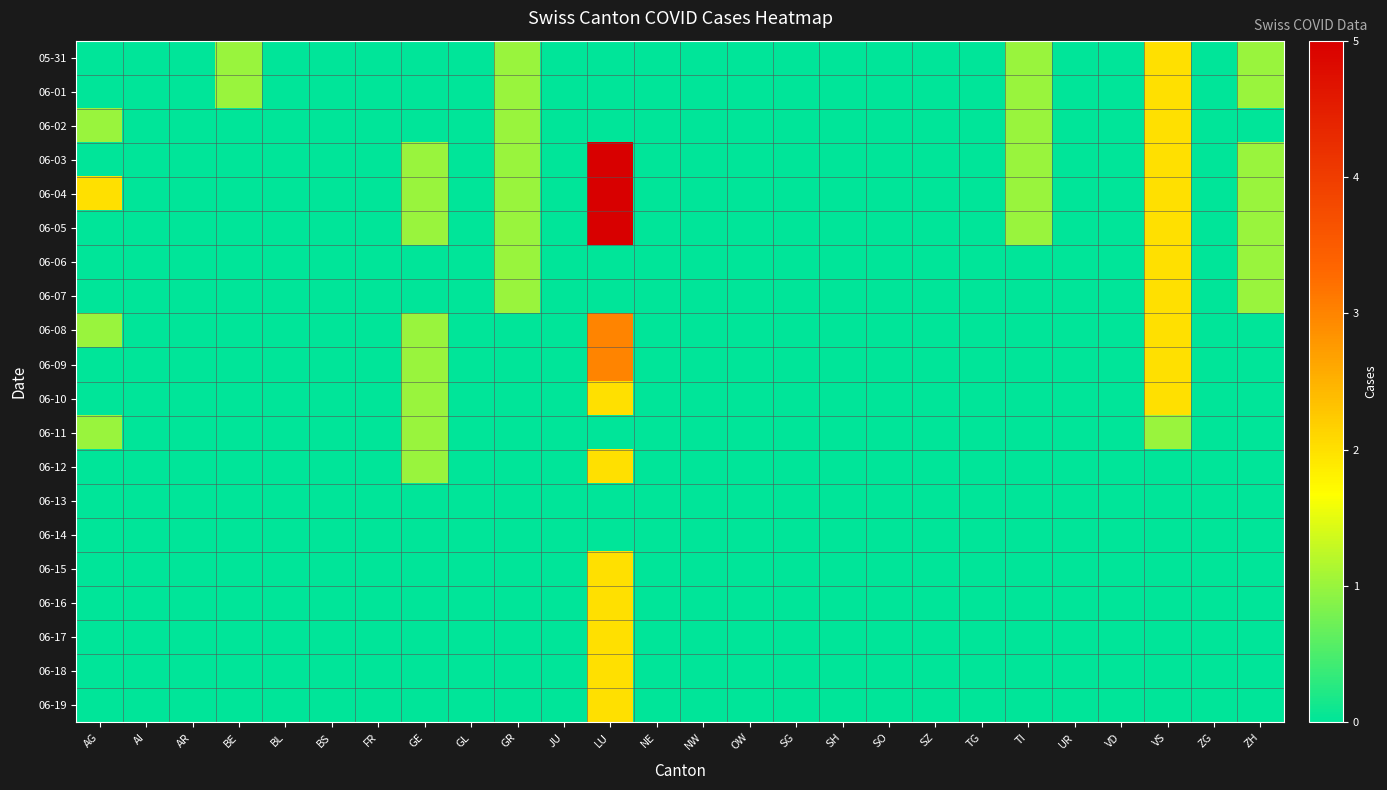

Rank the series at SZ from highest to lowest value.

05-31, 06-01, 06-02, 06-03, 06-04, 06-05, 06-06, 06-07, 06-08, 06-09, 06-10, 06-11, 06-12, 06-13, 06-14, 06-15, 06-16, 06-17, 06-18, 06-19